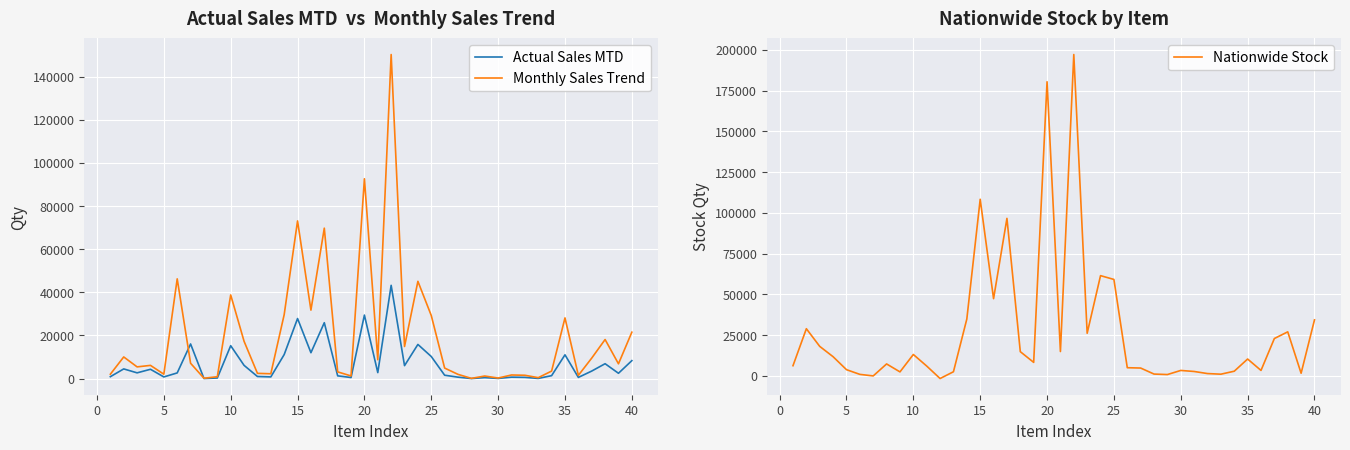

What is the highest value of the Monthly Sales Trend series?

150225